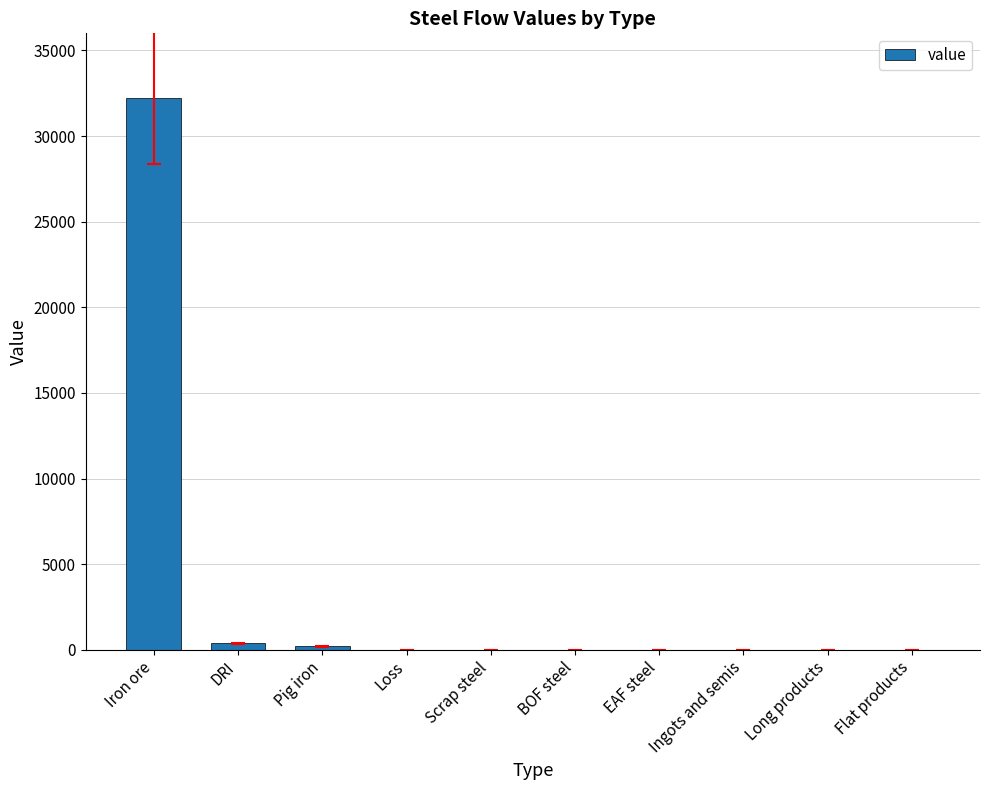

What is the sum of all values?

32809.3